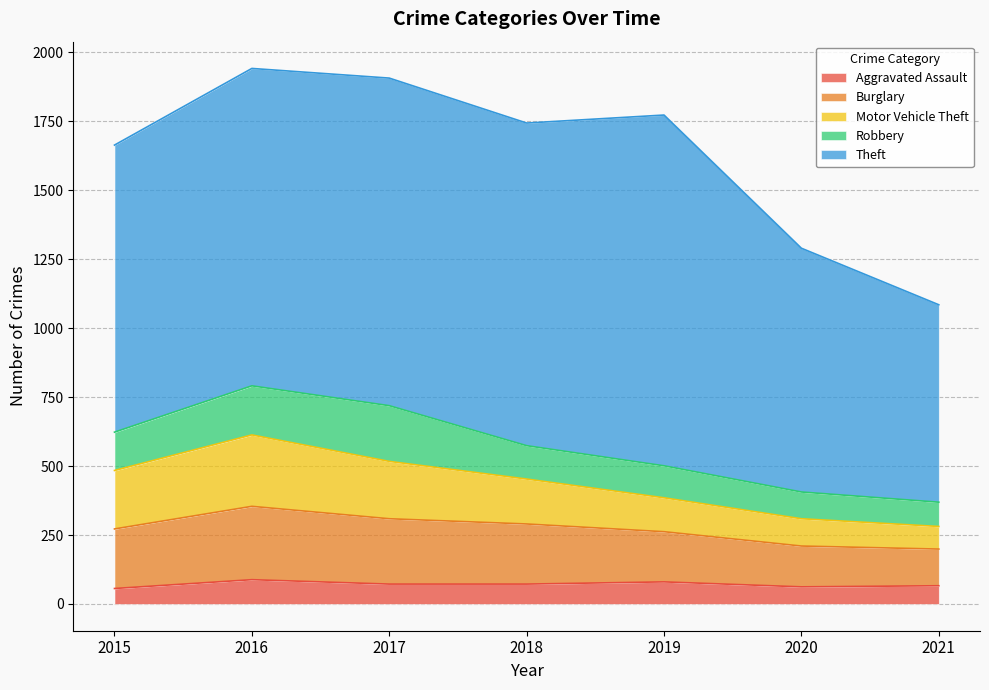

The value of Robbery at 2021 is 88. True or false?

True